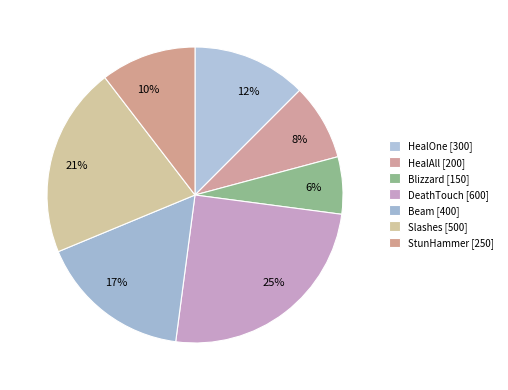

Rank the categories by value from highest to lowest.

DeathTouch, Slashes, Beam, HealOne, StunHammer, HealAll, Blizzard